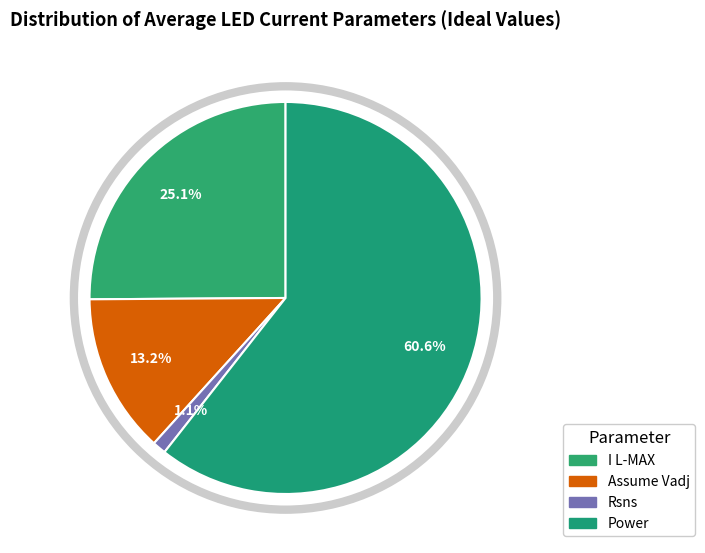

Rank the categories by value from lowest to highest.

Rsns, Assume Vadj, I L-MAX, Power